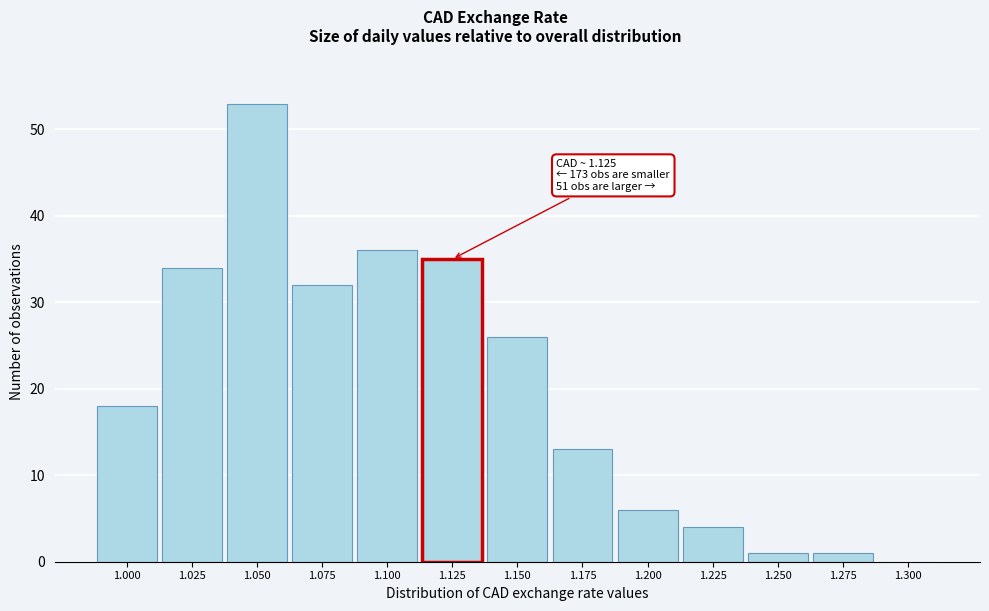

Reading left to right, extract all data points from this chart.

1.000=18	1.025=34	1.050=53	1.075=32	1.100=36	1.125=35	1.150=26	1.175=13	1.200=6	1.225=4	1.250=1	1.275=1	1.300=0